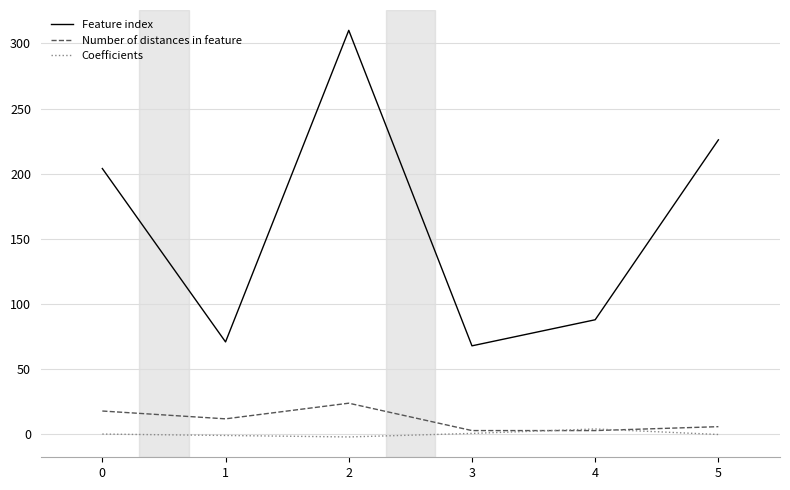

True or false: Number of distances in feature has a value of 3.0 at 3.

True